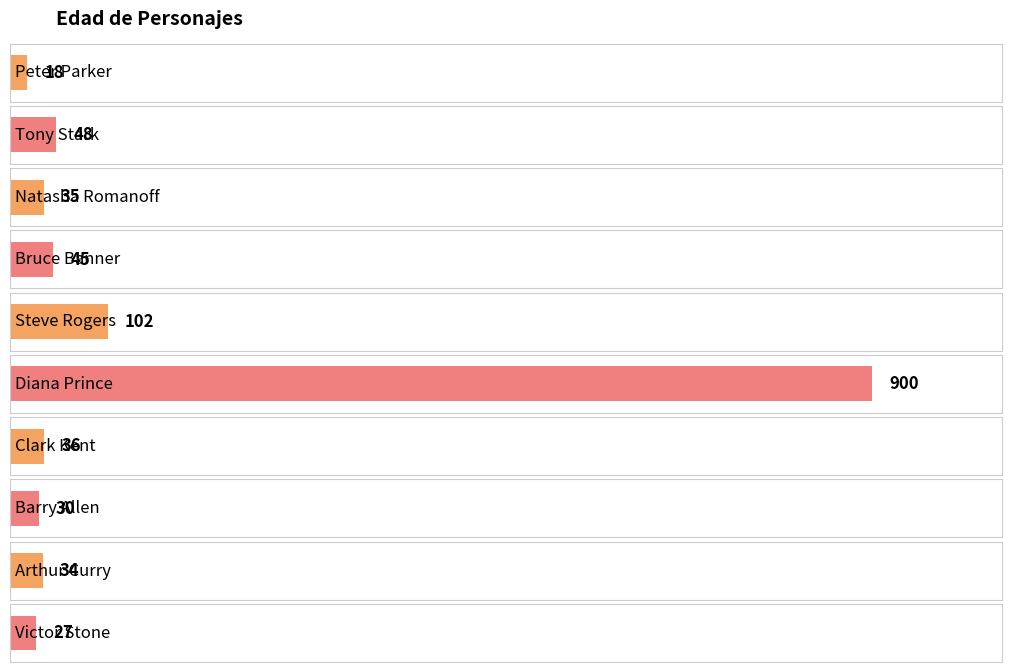

Which label corresponds to the smallest value in the chart?

Peter Parker